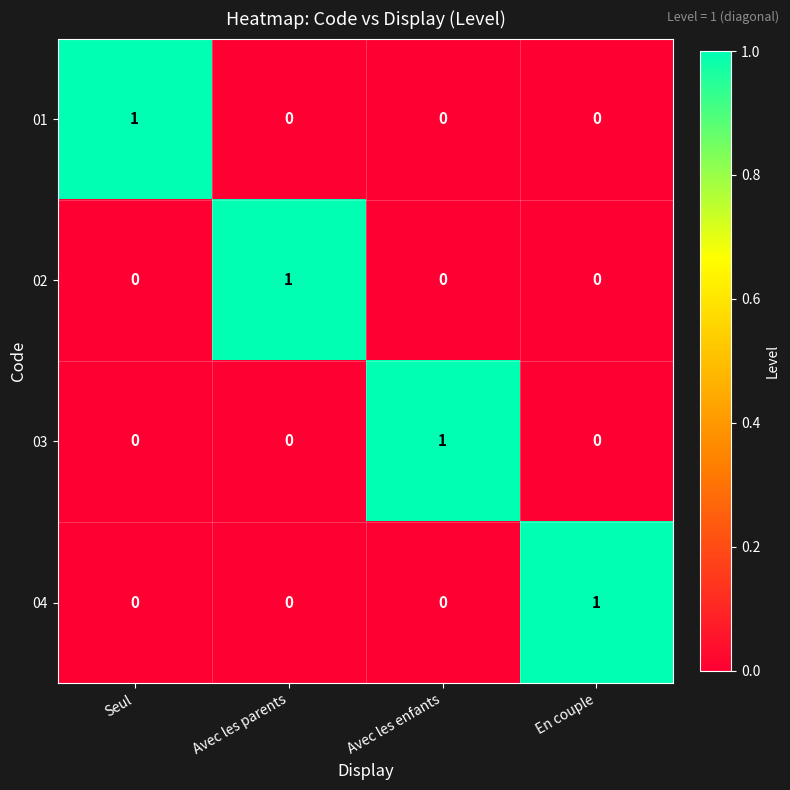

What is the total value across all series at Avec les parents?

1